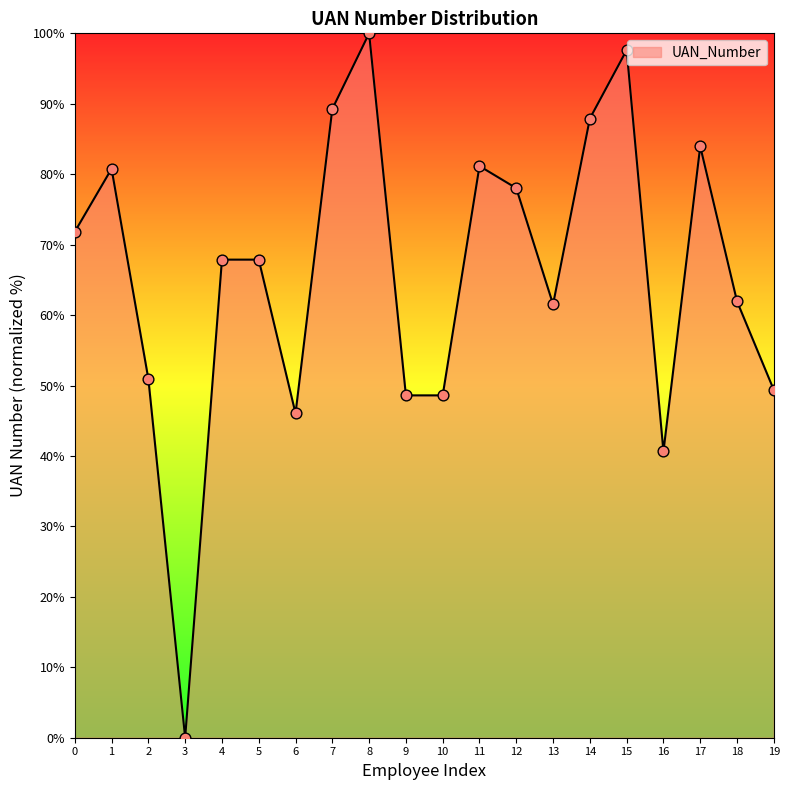

Which has a higher value, 19 or 5?

5